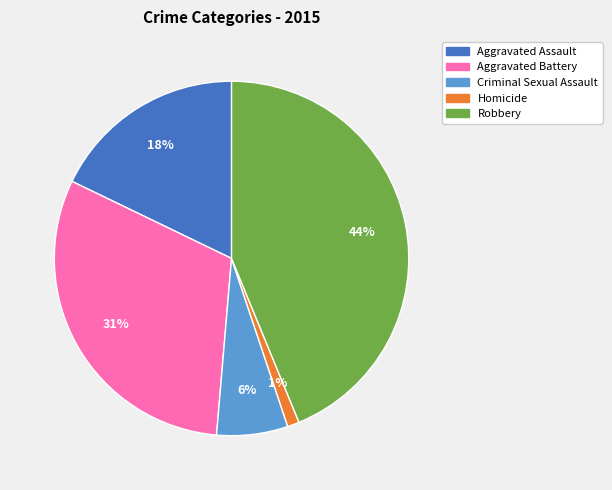

Is there any slice that represents more than half of the pie?

No